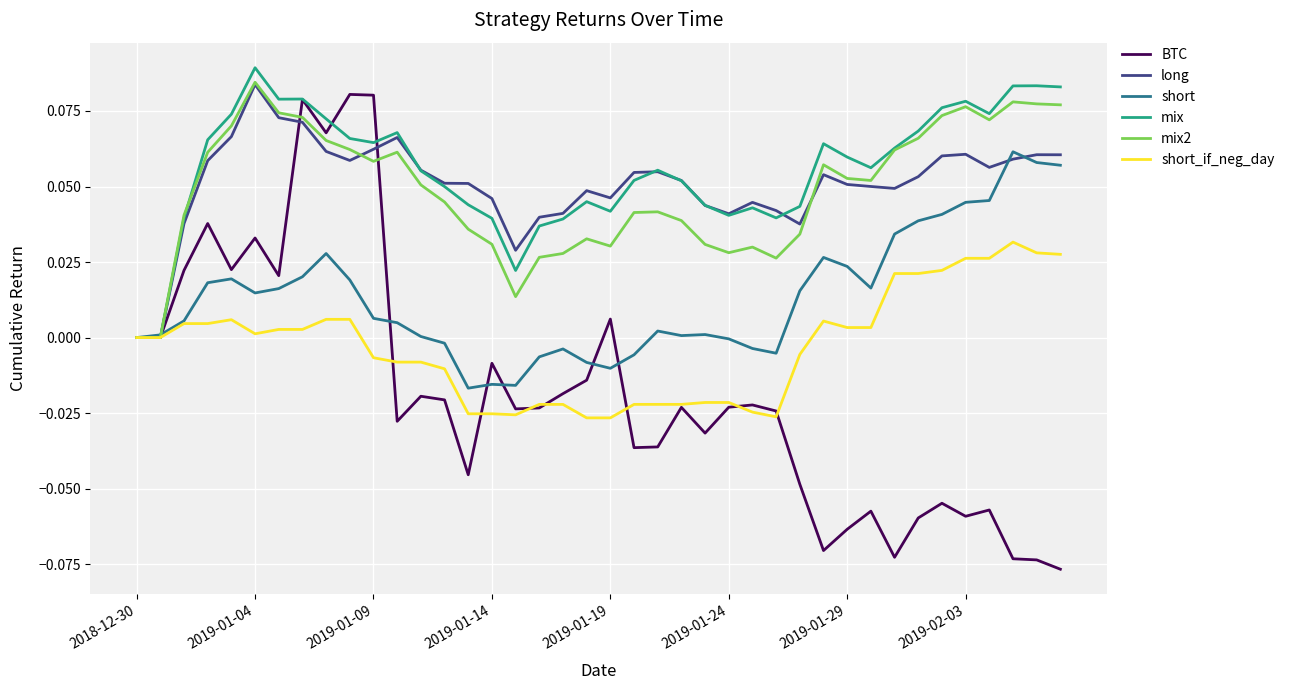

Reading left to right, what are all the values shown in this chart?

BTC: 0.0	0.0	0.0	0.0	0.0	0.0	0.0	0.1	0.1	0.1	0.1	-0.0	-0.0	-0.0	-0.0	-0.0	-0.0	-0.0	-0.0	-0.0	0.0	-0.0	-0.0	-0.0	-0.0	-0.0	-0.0	-0.0	-0.0	-0.1	-0.1	-0.1	-0.1	-0.1	-0.1	-0.1	-0.1	-0.1	-0.1	-0.1
long: 0.0	0.0	0.0	0.1	0.1	0.1	0.1	0.1	0.1	0.1	0.1	0.1	0.1	0.1	0.1	0.0	0.0	0.0	0.0	0.0	0.0	0.1	0.1	0.1	0.0	0.0	0.0	0.0	0.0	0.1	0.1	0.1	0.0	0.1	0.1	0.1	0.1	0.1	0.1	0.1
short: 0.0	0.0	0.0	0.0	0.0	0.0	0.0	0.0	0.0	0.0	0.0	0.0	0.0	-0.0	-0.0	-0.0	-0.0	-0.0	-0.0	-0.0	-0.0	-0.0	0.0	0.0	0.0	-0.0	-0.0	-0.0	0.0	0.0	0.0	0.0	0.0	0.0	0.0	0.0	0.0	0.1	0.1	0.1
mix: 0.0	0.0	0.0	0.1	0.1	0.1	0.1	0.1	0.1	0.1	0.1	0.1	0.1	0.0	0.0	0.0	0.0	0.0	0.0	0.0	0.0	0.1	0.1	0.1	0.0	0.0	0.0	0.0	0.0	0.1	0.1	0.1	0.1	0.1	0.1	0.1	0.1	0.1	0.1	0.1
mix2: 0.0	0.0	0.0	0.1	0.1	0.1	0.1	0.1	0.1	0.1	0.1	0.1	0.1	0.0	0.0	0.0	0.0	0.0	0.0	0.0	0.0	0.0	0.0	0.0	0.0	0.0	0.0	0.0	0.0	0.1	0.1	0.1	0.1	0.1	0.1	0.1	0.1	0.1	0.1	0.1
short_if_neg_day: 0.0	0.0	0.0	0.0	0.0	0.0	0.0	0.0	0.0	0.0	-0.0	-0.0	-0.0	-0.0	-0.0	-0.0	-0.0	-0.0	-0.0	-0.0	-0.0	-0.0	-0.0	-0.0	-0.0	-0.0	-0.0	-0.0	-0.0	0.0	0.0	0.0	0.0	0.0	0.0	0.0	0.0	0.0	0.0	0.0